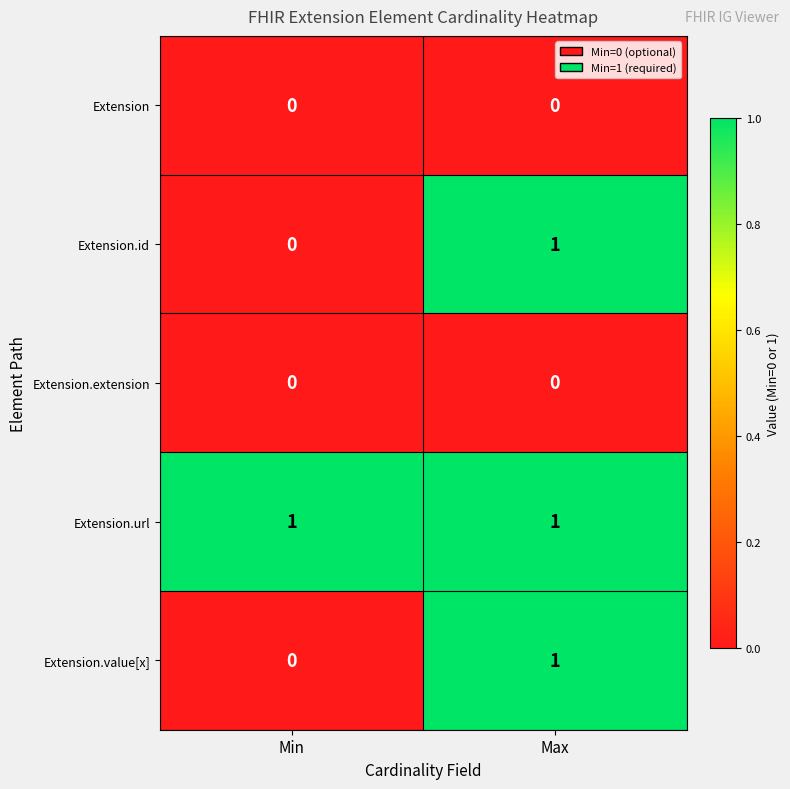

At which label does Extension.value[x] reach its peak?

Max